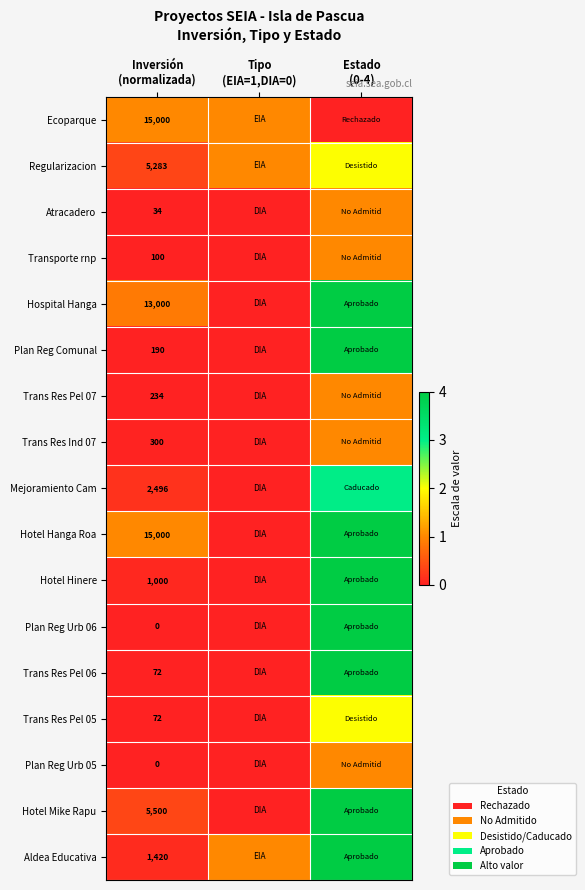

What is the sum of the Hospital Hanga values at Tipo (EIA=1,DIA=0) and Estado (0-4)?

4.0